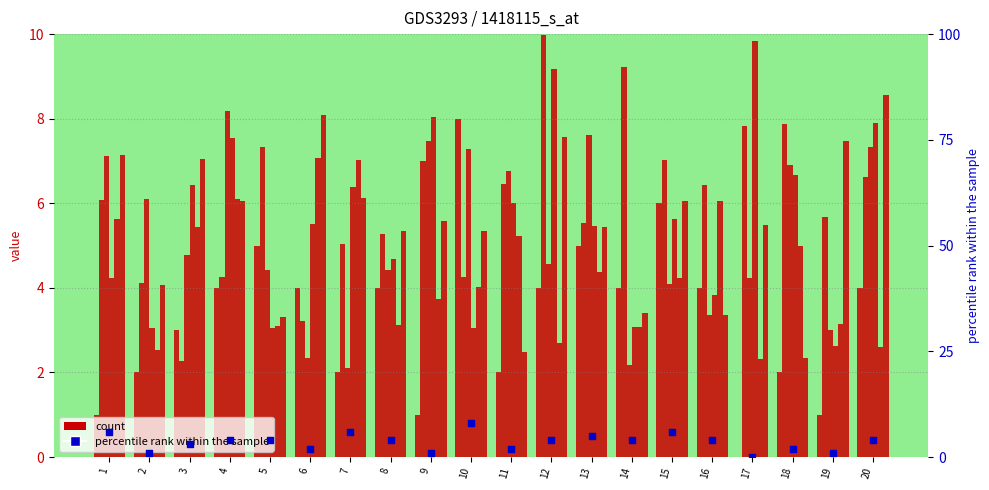

Is the value of x5 at 12 greater than the value of x3 at 6?

Yes